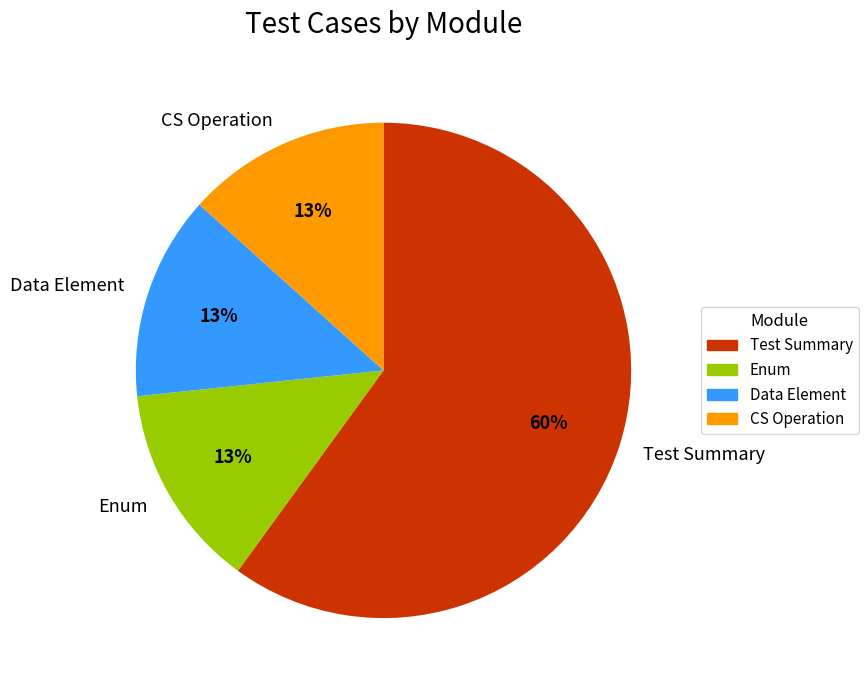

To the nearest percent, what is the average slice percentage?

25%